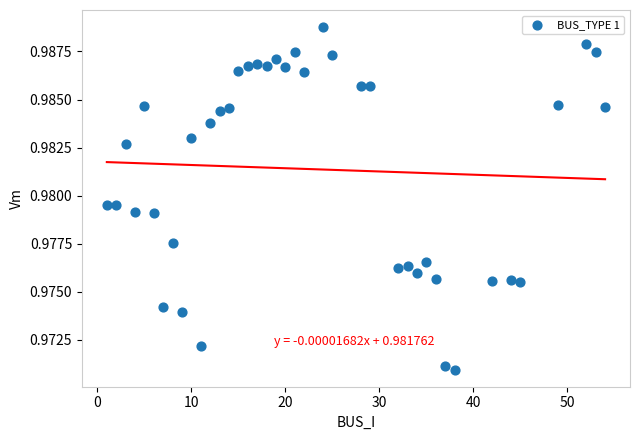

What is the range of X values (max minus min)?

53.0